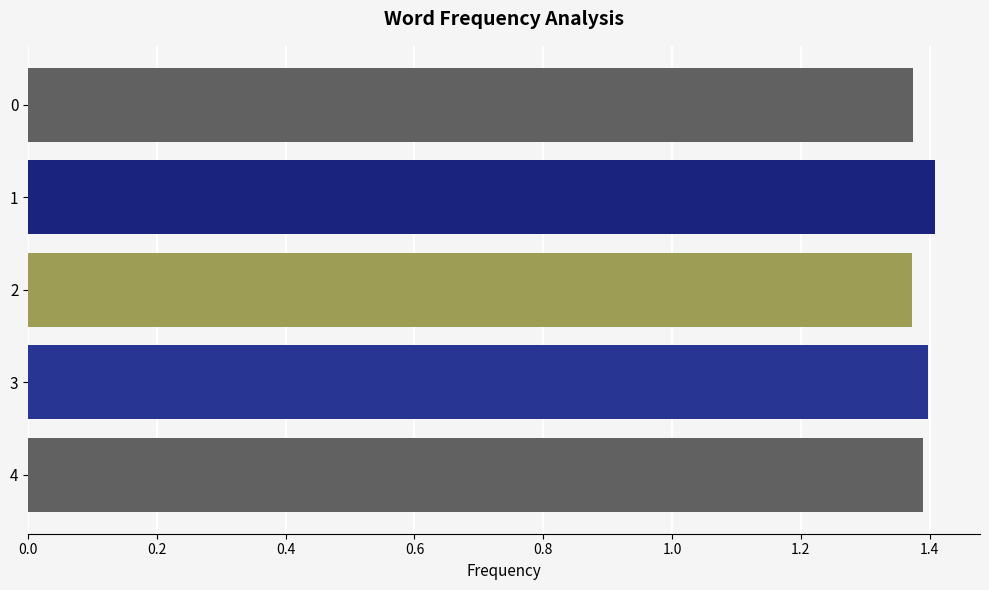

Is it true that the value at 1 is 2.0?

False